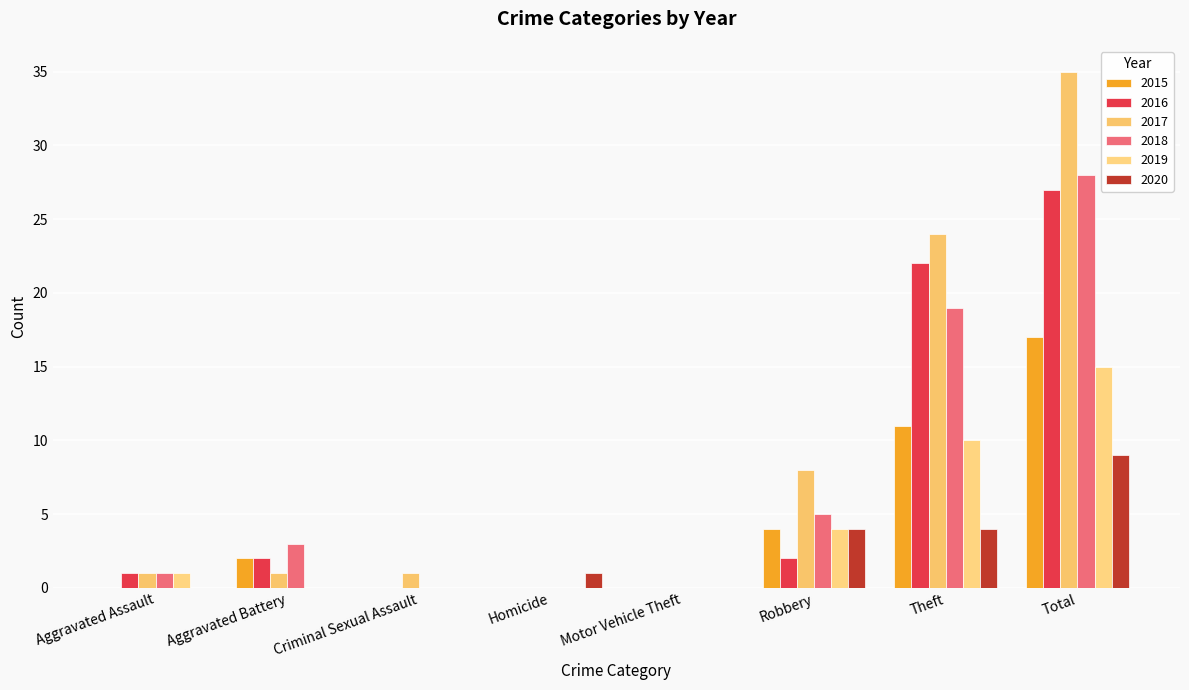

At which label does 2020 first exceed 1?

Robbery